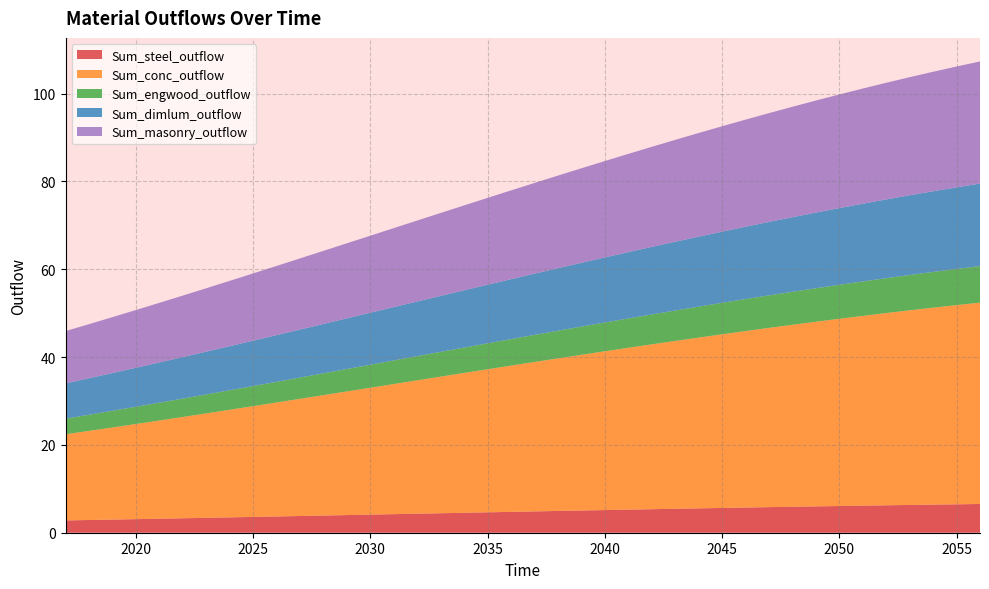

Reading left to right, list all the values displayed in this chart.

Sum_steel_outflow: 2017=2.8	2018=2.9	2019=3.0	2020=3.1	2021=3.2	2022=3.3	2023=3.4	2024=3.5	2025=3.6	2026=3.7	2027=3.8	2028=3.9	2029=4.0	2030=4.1	2031=4.2	2032=4.3	2033=4.4	2034=4.5	2035=4.6	2036=4.8	2037=4.9	2038=5.0	2039=5.1	2040=5.2	2041=5.3	2042=5.4	2043=5.5	2044=5.5	2045=5.6	2046=5.7	2047=5.8	2048=5.9	2049=6.0	2050=6.1	2051=6.2	2052=6.2	2053=6.3	2054=6.4	2055=6.5	2056=6.5
Sum_conc_outflow: 2017=19.6	2018=20.3	2019=21.0	2020=21.7	2021=22.4	2022=23.1	2023=23.8	2024=24.5	2025=25.2	2026=26.0	2027=26.7	2028=27.4	2029=28.2	2030=28.9	2031=29.6	2032=30.4	2033=31.1	2034=31.8	2035=32.6	2036=33.3	2037=34.0	2038=34.7	2039=35.5	2040=36.2	2041=36.9	2042=37.5	2043=38.2	2044=38.9	2045=39.5	2046=40.2	2047=40.8	2048=41.4	2049=42.0	2050=42.6	2051=43.2	2052=43.8	2053=44.3	2054=44.8	2055=45.4	2056=45.9
Sum_engwood_outflow: 2017=3.6	2018=3.7	2019=3.8	2020=3.9	2021=4.1	2022=4.2	2023=4.3	2024=4.4	2025=4.6	2026=4.7	2027=4.8	2028=5.0	2029=5.1	2030=5.2	2031=5.4	2032=5.5	2033=5.6	2034=5.8	2035=5.9	2036=6.0	2037=6.2	2038=6.3	2039=6.4	2040=6.6	2041=6.7	2042=6.8	2043=6.9	2044=7.1	2045=7.2	2046=7.3	2047=7.4	2048=7.5	2049=7.6	2050=7.7	2051=7.8	2052=7.9	2053=8.0	2054=8.1	2055=8.2	2056=8.3
Sum_dimlum_outflow: 2017=8.0	2018=8.3	2019=8.6	2020=8.9	2021=9.2	2022=9.5	2023=9.7	2024=10.0	2025=10.3	2026=10.6	2027=10.9	2028=11.2	2029=11.5	2030=11.8	2031=12.1	2032=12.4	2033=12.7	2034=13.0	2035=13.3	2036=13.6	2037=13.9	2038=14.2	2039=14.5	2040=14.8	2041=15.1	2042=15.4	2043=15.7	2044=15.9	2045=16.2	2046=16.5	2047=16.7	2048=17.0	2049=17.2	2050=17.5	2051=17.7	2052=17.9	2053=18.2	2054=18.4	2055=18.6	2056=18.8
Sum_masonry_outflow: 2017=11.9	2018=12.3	2019=12.7	2020=13.1	2021=13.6	2022=14.0	2023=14.4	2024=14.9	2025=15.3	2026=15.8	2027=16.2	2028=16.6	2029=17.1	2030=17.5	2031=18.0	2032=18.4	2033=18.9	2034=19.3	2035=19.8	2036=20.2	2037=20.7	2038=21.1	2039=21.5	2040=21.9	2041=22.4	2042=22.8	2043=23.2	2044=23.6	2045=24.0	2046=24.4	2047=24.8	2048=25.2	2049=25.5	2050=25.9	2051=26.2	2052=26.6	2053=26.9	2054=27.2	2055=27.5	2056=27.8